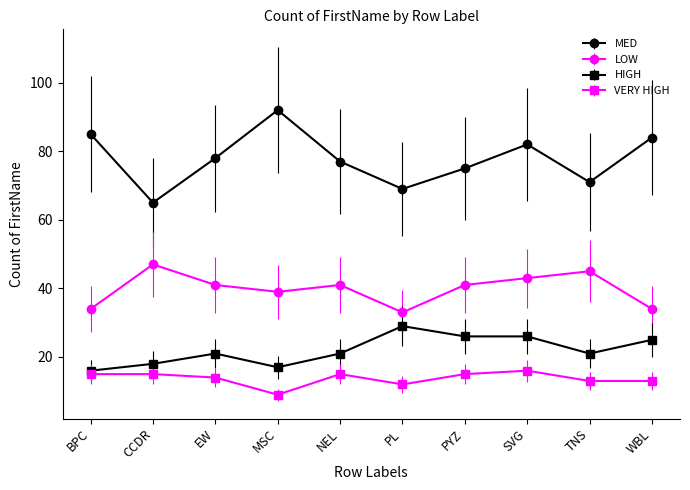

Which label corresponds to the largest value in the chart?

MSC